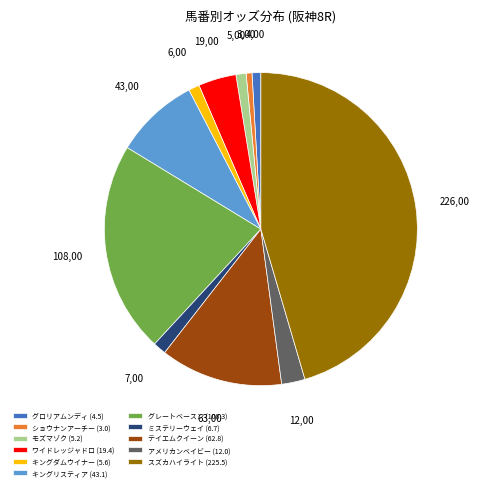

Between スズカハイライト (225.5) and モズマゾク (5.2), which is larger?

スズカハイライト (225.5)